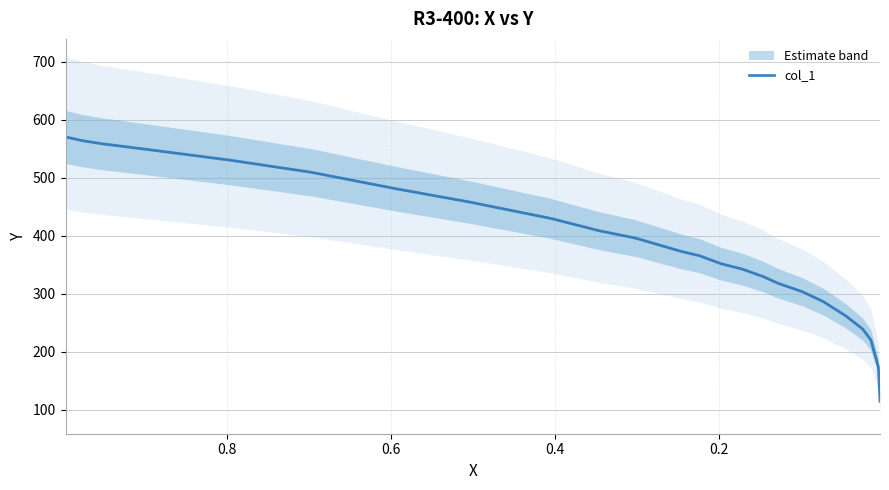

What is the difference between the second highest and second lowest values?

390.0